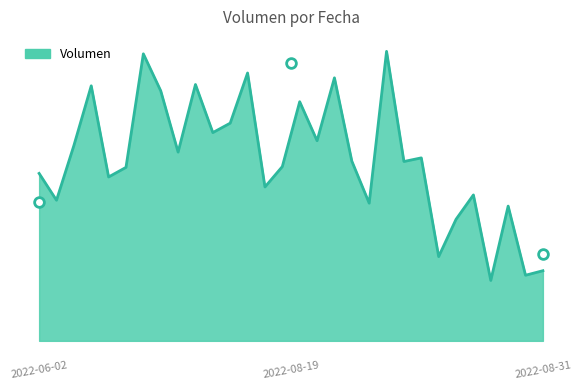

Is it true that the value at 2022-08-31 is 50?

True